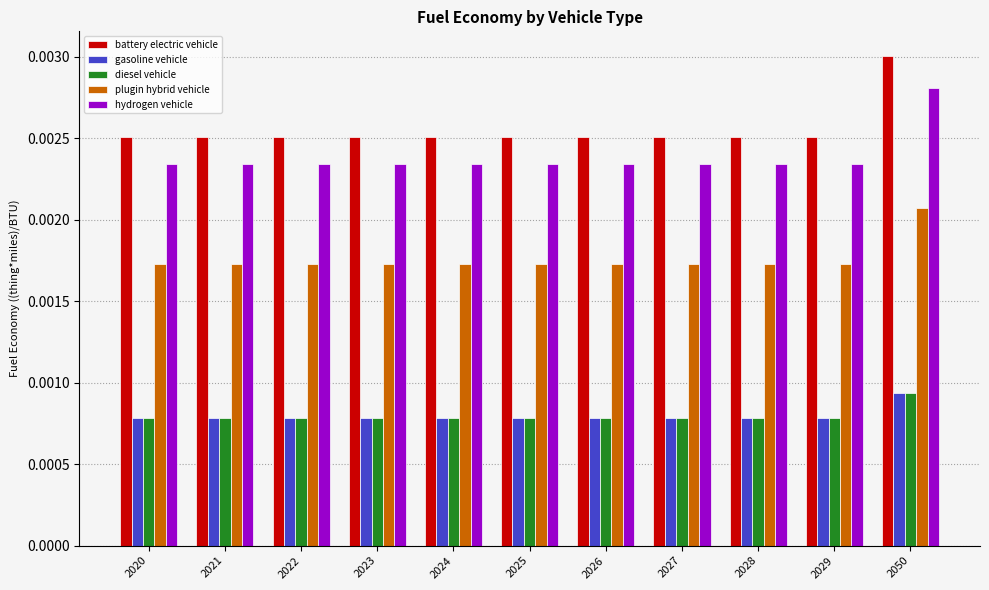

Is the value of hydrogen vehicle at 2023 greater than the value of battery electric vehicle at 2024?

No